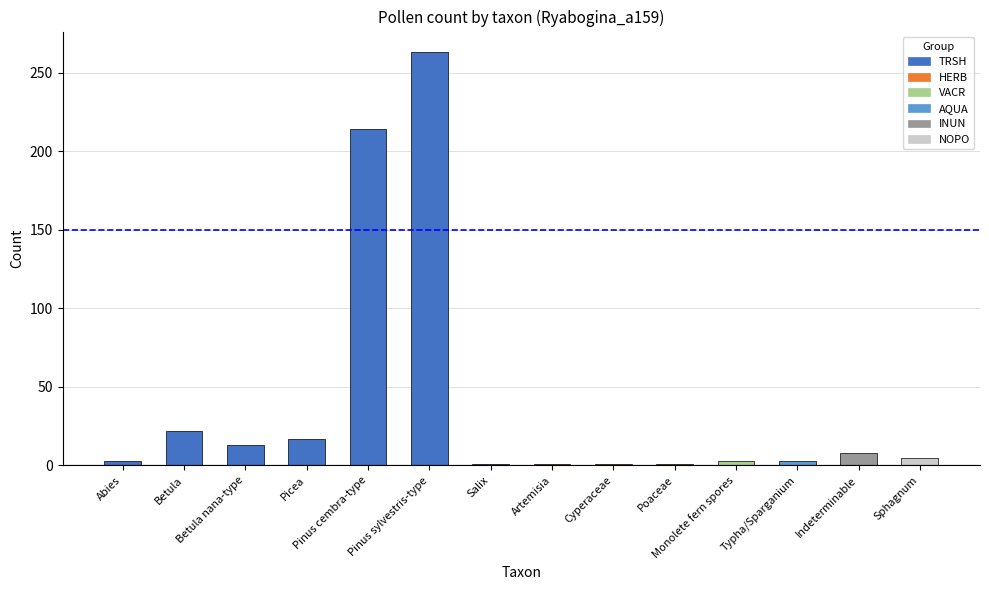

Is the value of count at Cyperaceae greater than the value of percentage at Betula nana-type?

No